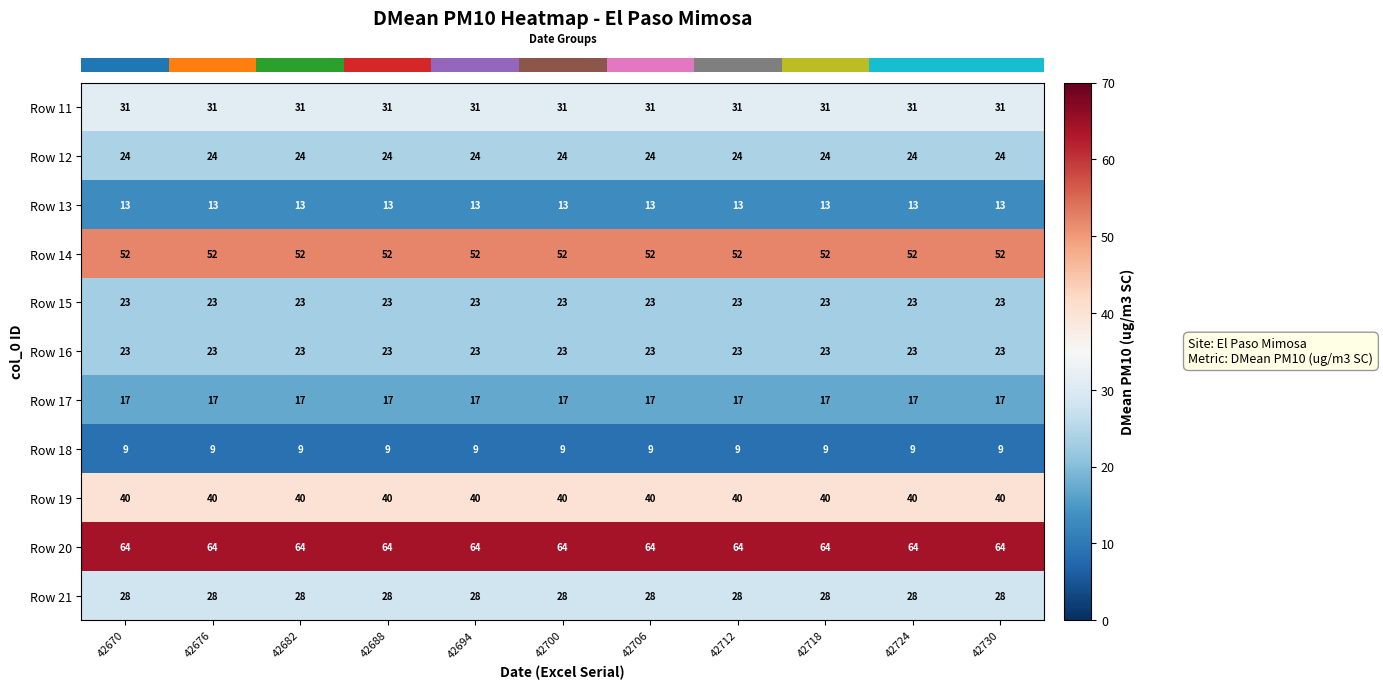

Is the value of Row 12 at 42718 greater than the value of Row 13 at 42712?

Yes